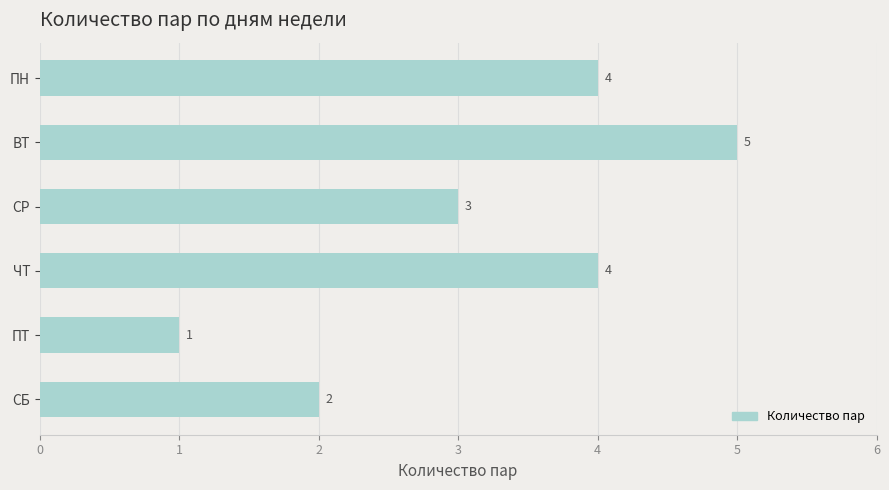

Which has a higher value, ПТ or ПН?

ПН